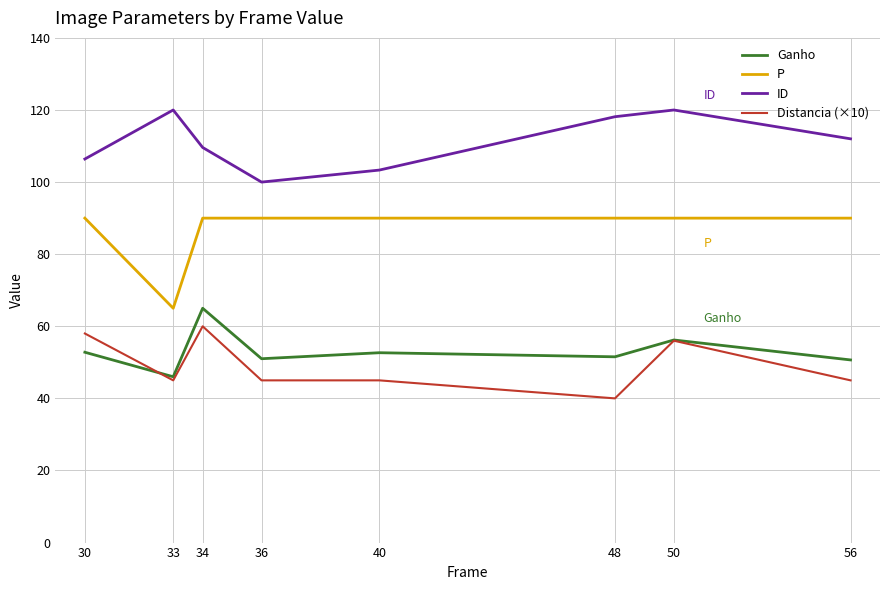

What are all the series names shown in the legend?

Ganho, P, ID, Distancia (×10)